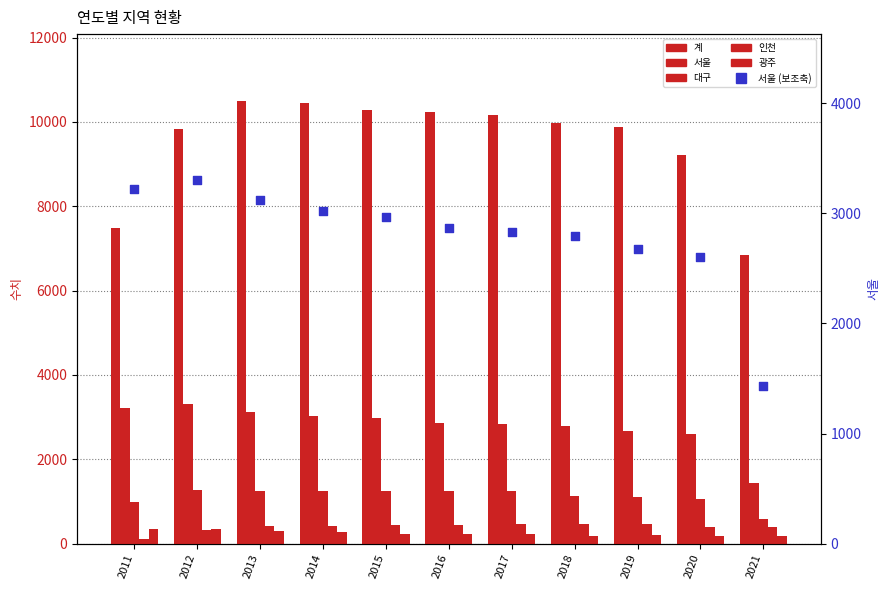

Is the value of 계 at 2018 greater than the value of 인천 at 2012?

Yes